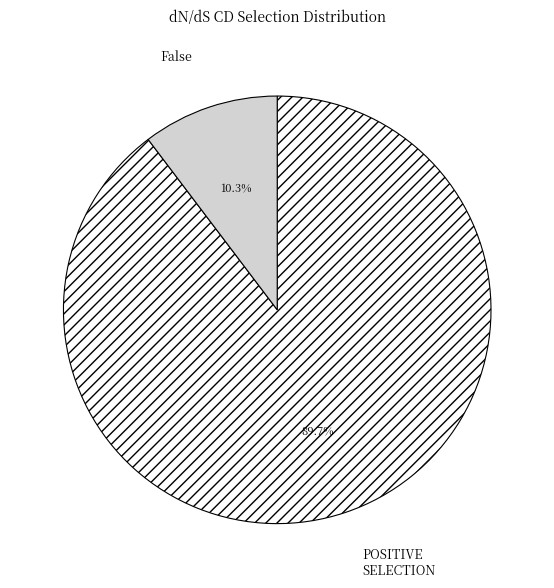

To the nearest percent, what is the average slice percentage?

50%